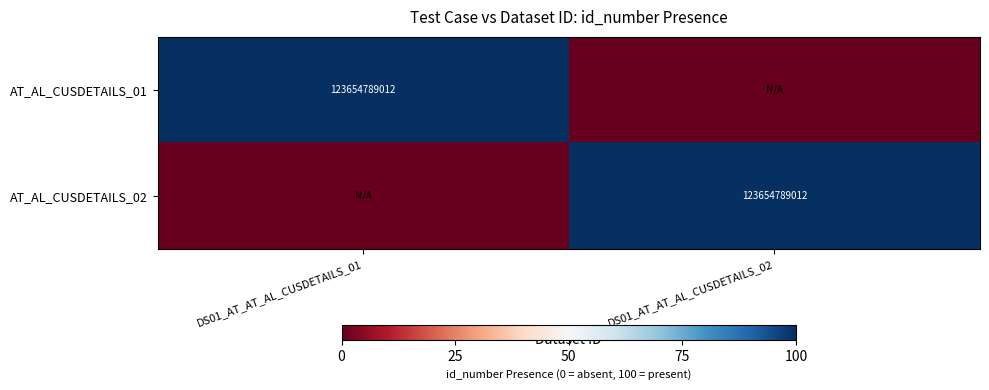

Is it true that AT_AL_CUSDETAILS_01 equals 123654789012 at DS01_AT_AT_AL_CUSDETAILS_01?

True